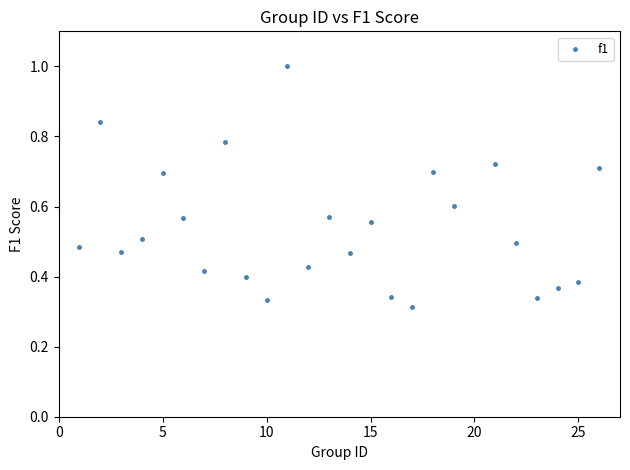

What is the range of X values (max minus min)?

25.0